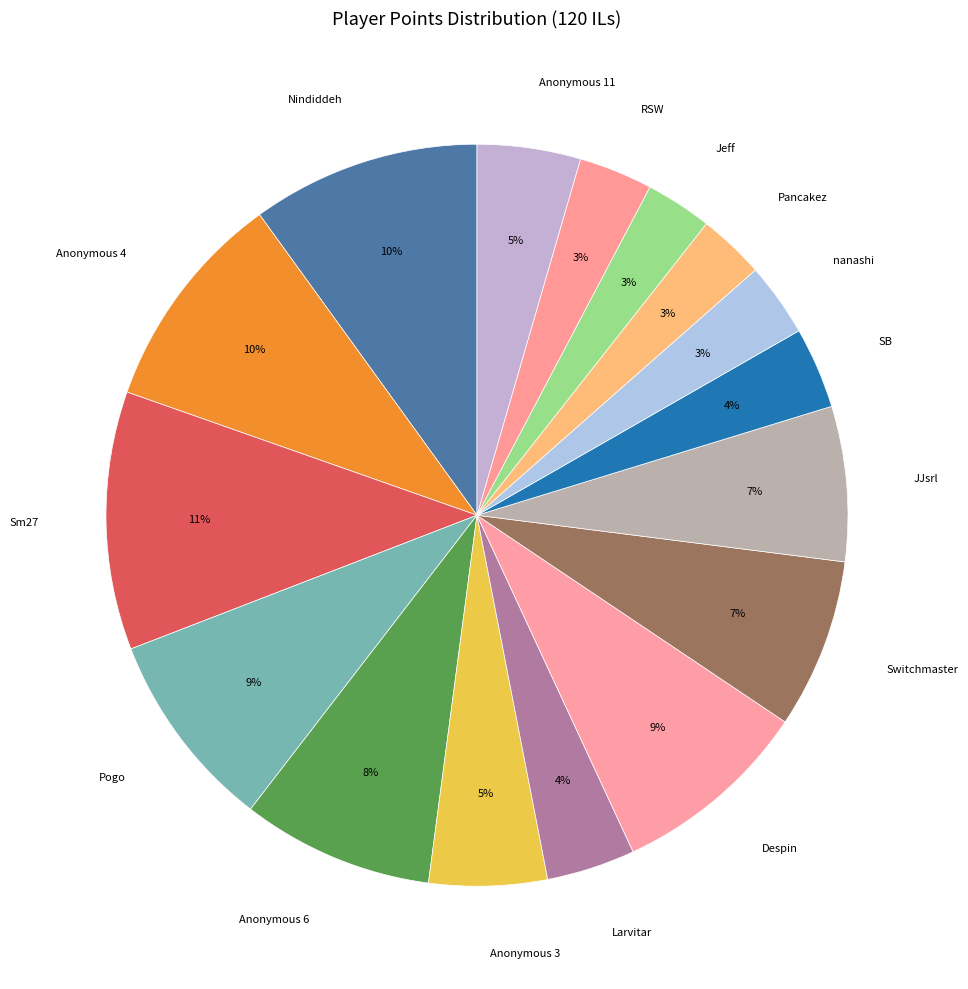

Does any single category account for the majority?

No